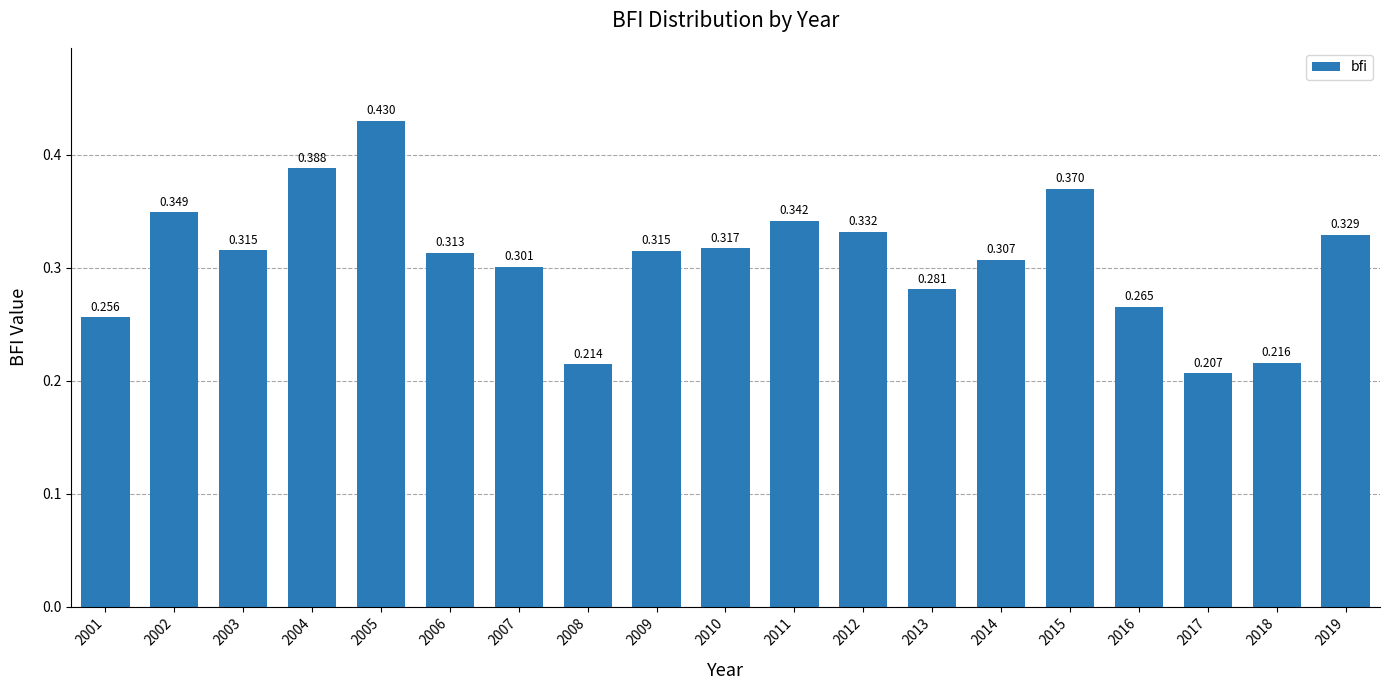

Reading left to right, what are all the values shown in this chart?

0.3	0.3	0.3	0.4	0.4	0.3	0.3	0.2	0.3	0.3	0.3	0.3	0.3	0.3	0.4	0.3	0.2	0.2	0.3